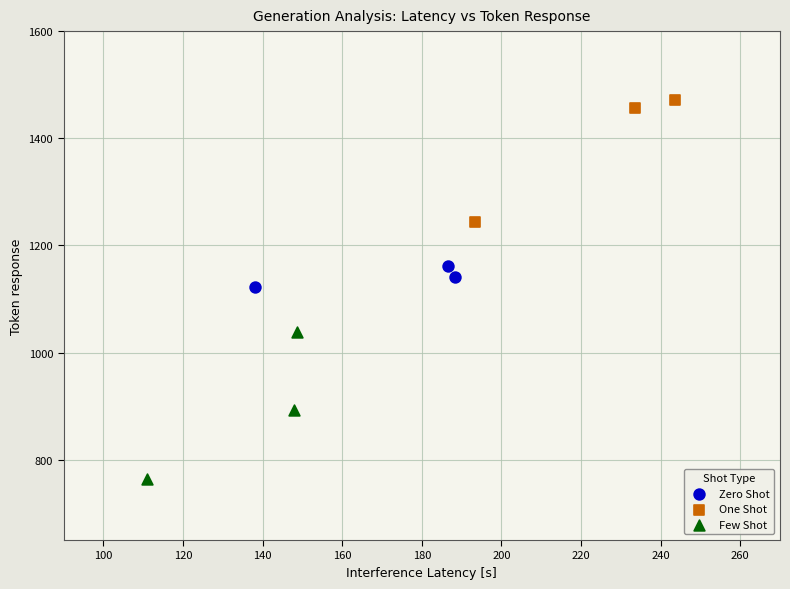

Which series reaches the minimum Y coordinate?

Few Shot